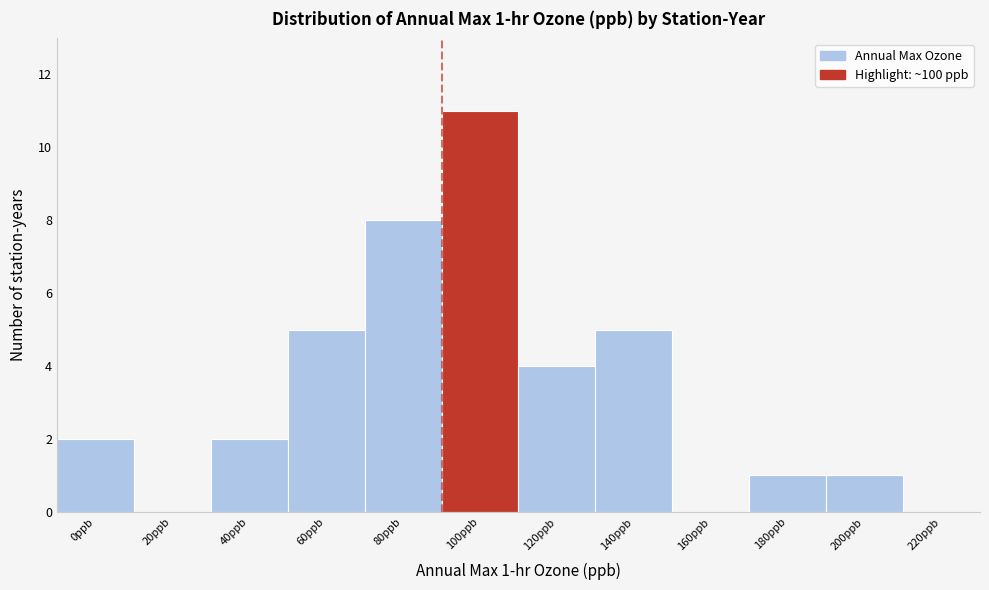

Reading left to right, extract all data points from this chart.

0ppb=2	20ppb=0	40ppb=2	60ppb=5	80ppb=8	100ppb=11	120ppb=4	140ppb=5	160ppb=0	180ppb=1	200ppb=1	220ppb=0